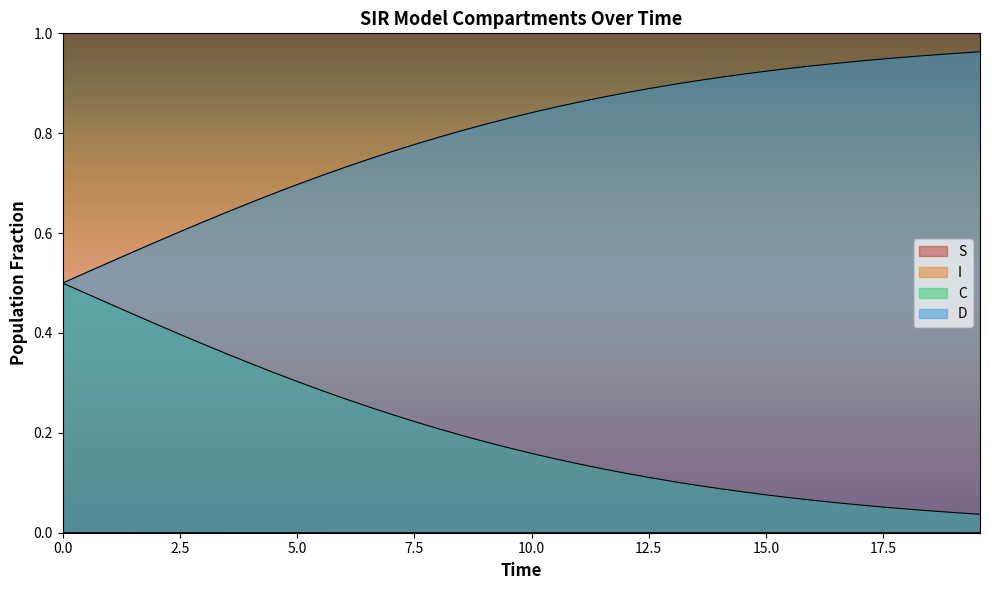

Does the chart display data point markers on the line(s)?

No